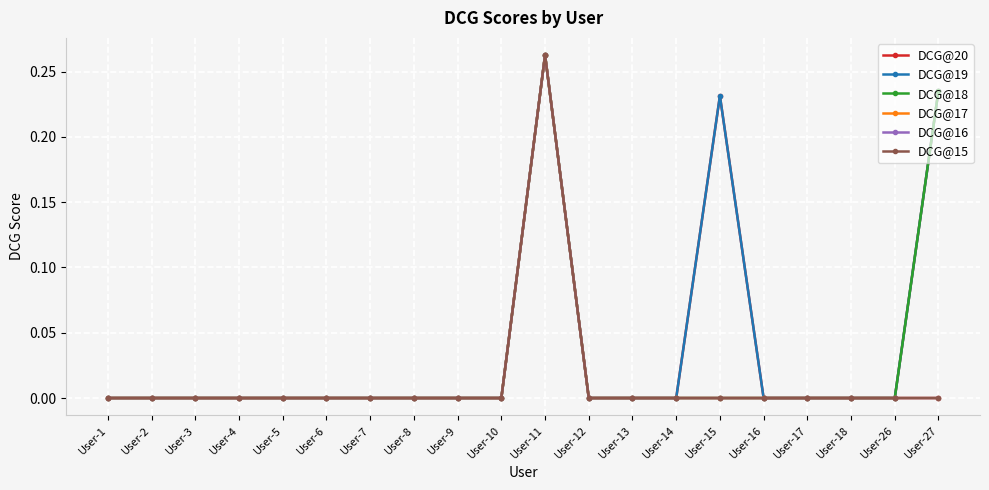

Is this an area chart (filled region under the line)?

No